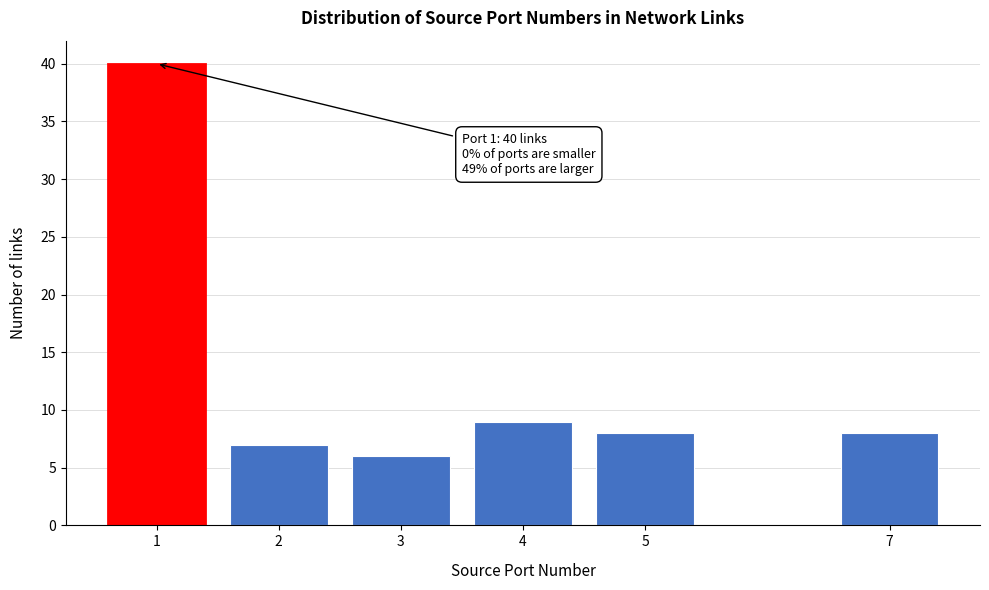

Reading left to right, transcribe all the data shown in this chart.

40	7	6	9	8	8